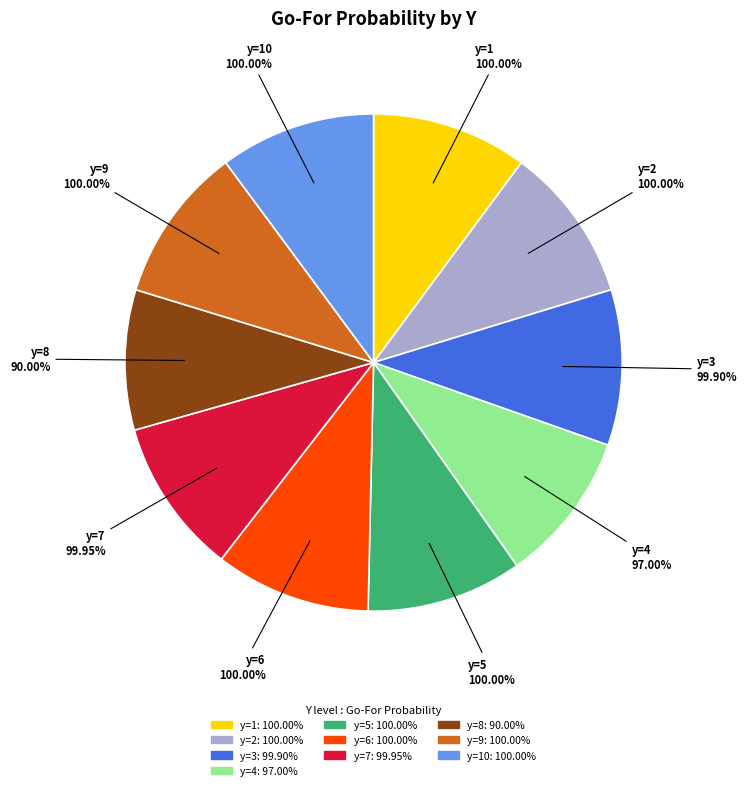

Does y=3 represent more than half of the total?

No